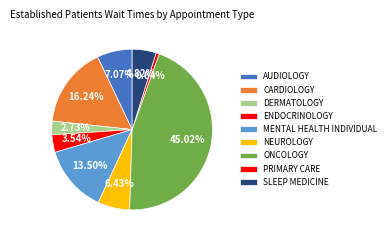

Does any single category account for the majority?

No